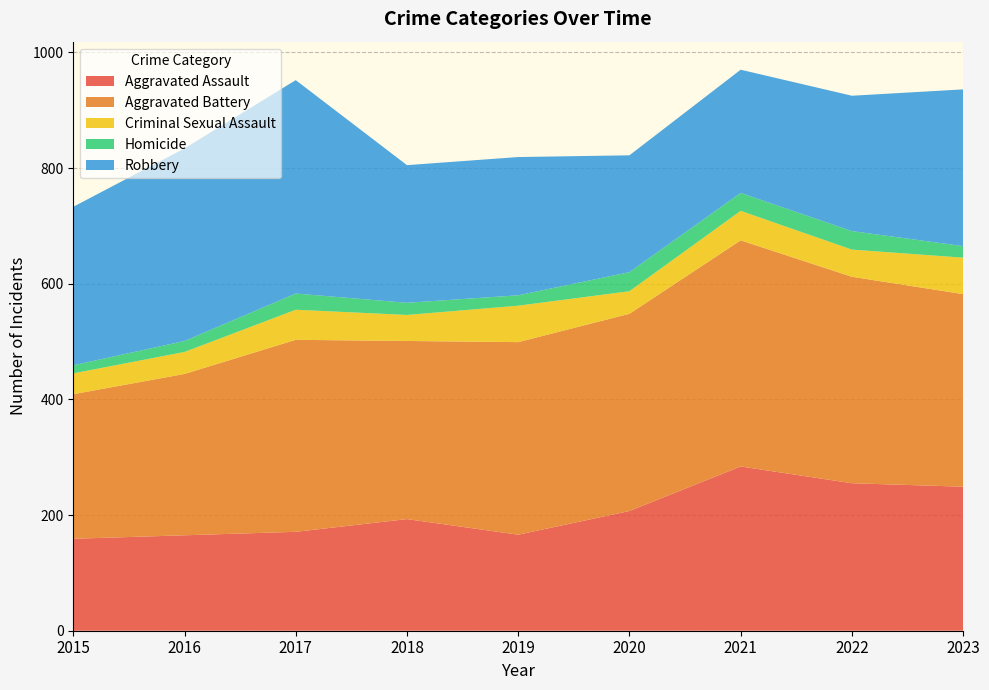

Reading left to right, transcribe all the data shown in this chart.

Aggravated Assault: 2015=159	2016=165	2017=171	2018=193	2019=166	2020=207	2021=284	2022=255	2023=249
Aggravated Battery: 2015=250	2016=279	2017=332	2018=308	2019=333	2020=341	2021=391	2022=357	2023=333
Criminal Sexual Assault: 2015=36	2016=38	2017=52	2018=45	2019=63	2020=39	2021=51	2022=47	2023=63
Homicide: 2015=14	2016=19	2017=28	2018=21	2019=18	2020=33	2021=31	2022=32	2023=20
Robbery: 2015=274	2016=333	2017=369	2018=238	2019=239	2020=202	2021=213	2022=234	2023=271